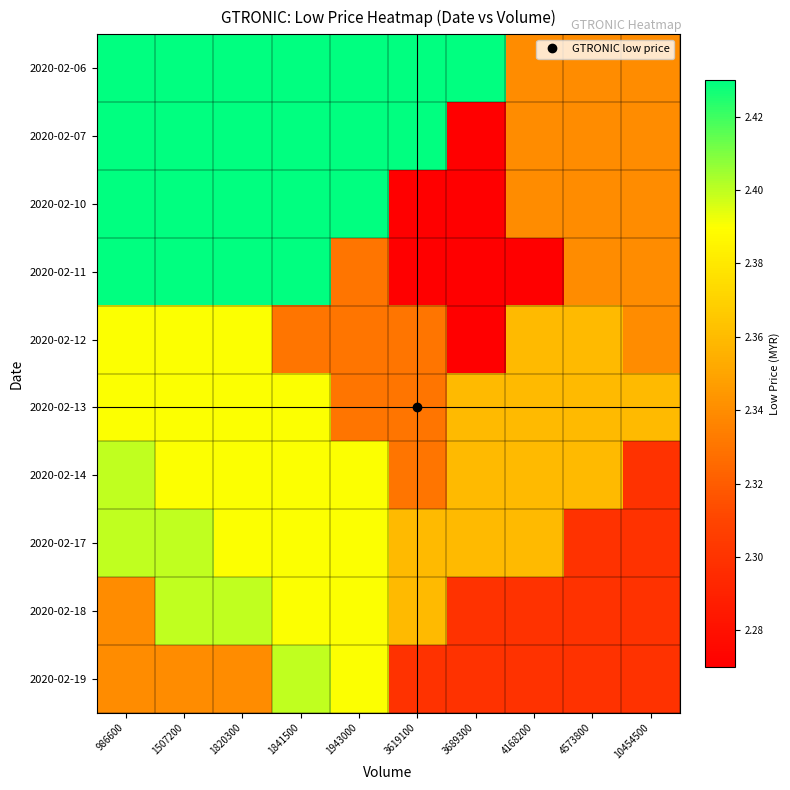

Reading right to left, extract all data points from this chart.

2020-02-06: 10454500=2.3	4573800=2.3	4168200=2.3	3689300=2.4	3619100=2.4	1943000=2.4	1841500=2.4	1820300=2.4	1507200=2.4	986600=2.4
2020-02-07: 10454500=2.3	4573800=2.3	4168200=2.3	3689300=2.3	3619100=2.4	1943000=2.4	1841500=2.4	1820300=2.4	1507200=2.4	986600=2.4
2020-02-10: 10454500=2.3	4573800=2.3	4168200=2.3	3689300=2.3	3619100=2.3	1943000=2.4	1841500=2.4	1820300=2.4	1507200=2.4	986600=2.4
2020-02-11: 10454500=2.3	4573800=2.3	4168200=2.3	3689300=2.3	3619100=2.3	1943000=2.3	1841500=2.4	1820300=2.4	1507200=2.4	986600=2.4
2020-02-12: 10454500=2.3	4573800=2.4	4168200=2.4	3689300=2.3	3619100=2.3	1943000=2.3	1841500=2.3	1820300=2.4	1507200=2.4	986600=2.4
2020-02-13: 10454500=2.4	4573800=2.4	4168200=2.4	3689300=2.4	3619100=2.3	1943000=2.3	1841500=2.4	1820300=2.4	1507200=2.4	986600=2.4
2020-02-14: 10454500=2.3	4573800=2.4	4168200=2.4	3689300=2.4	3619100=2.3	1943000=2.4	1841500=2.4	1820300=2.4	1507200=2.4	986600=2.4
2020-02-17: 10454500=2.3	4573800=2.3	4168200=2.4	3689300=2.4	3619100=2.4	1943000=2.4	1841500=2.4	1820300=2.4	1507200=2.4	986600=2.4
2020-02-18: 10454500=2.3	4573800=2.3	4168200=2.3	3689300=2.3	3619100=2.4	1943000=2.4	1841500=2.4	1820300=2.4	1507200=2.4	986600=2.3
2020-02-19: 10454500=2.3	4573800=2.3	4168200=2.3	3689300=2.3	3619100=2.3	1943000=2.4	1841500=2.4	1820300=2.3	1507200=2.3	986600=2.3